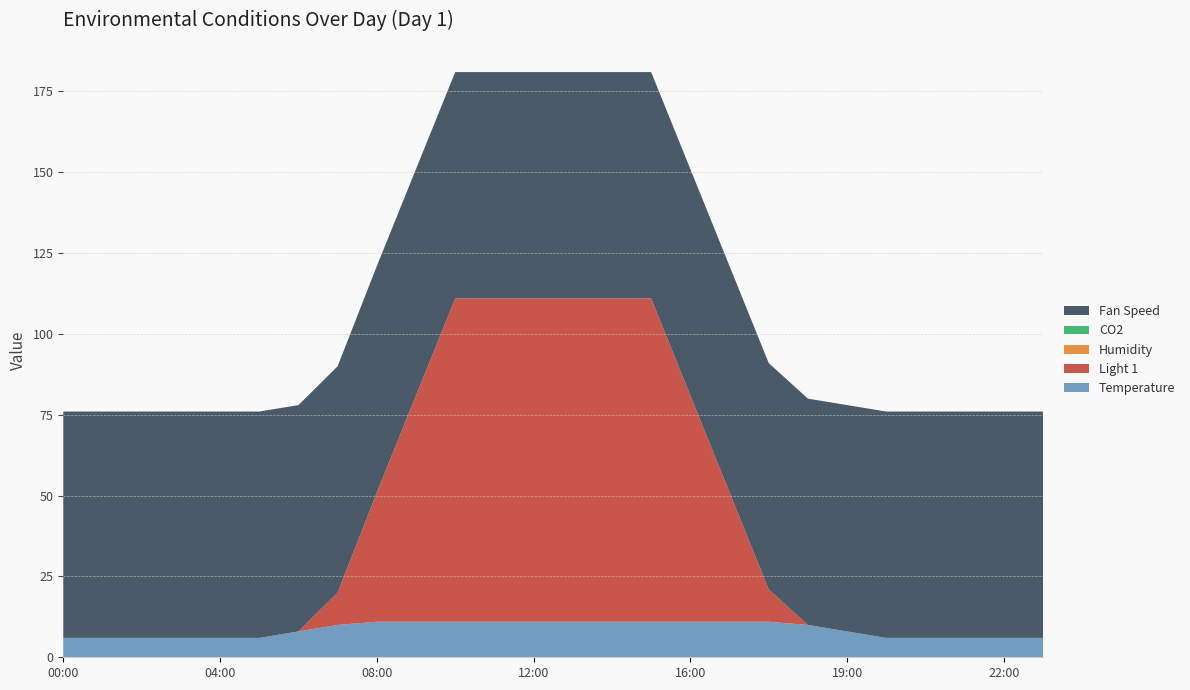

Reading right to left, what are all the values shown in this chart?

Temperature: 6	6	6	6	6	8	10	11	11	11	11	11	11	11	11	11	11	11	10	8	6	6	6	6	6	6
Light 1: 0	0	0	0	0	0	0	10	40	70	100	100	100	100	100	100	70	40	10	0	0	0	0	0	0	0
Humidity: 0	0	0	0	0	0	0	0	0	0	0	0	0	0	0	0	0	0	0	0	0	0	0	0	0	0
CO2: 0	0	0	0	0	0	0	0	0	0	0	0	0	0	0	0	0	0	0	0	0	0	0	0	0	0
Fan Speed: 70	70	70	70	70	70	70	70	70	70	70	70	70	70	70	70	70	70	70	70	70	70	70	70	70	70